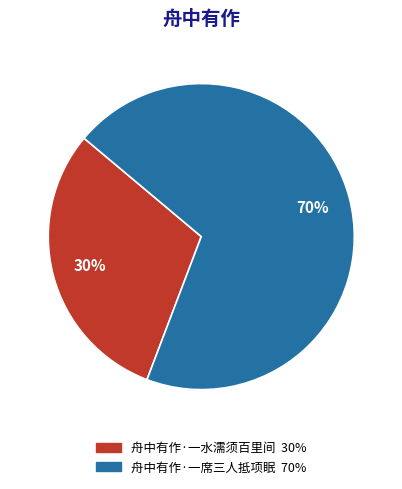

To the nearest percent, what is the combined percentage of 舟中有作·一水濡须百里间 and 舟中有作·一席三人抵项眠?

100%